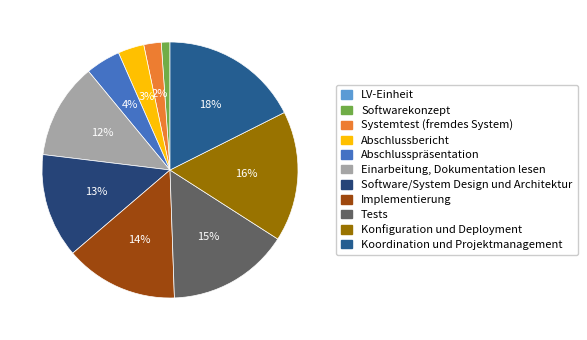

Which has a higher value, Implementierung or Systemtest (fremdes System)?

Implementierung